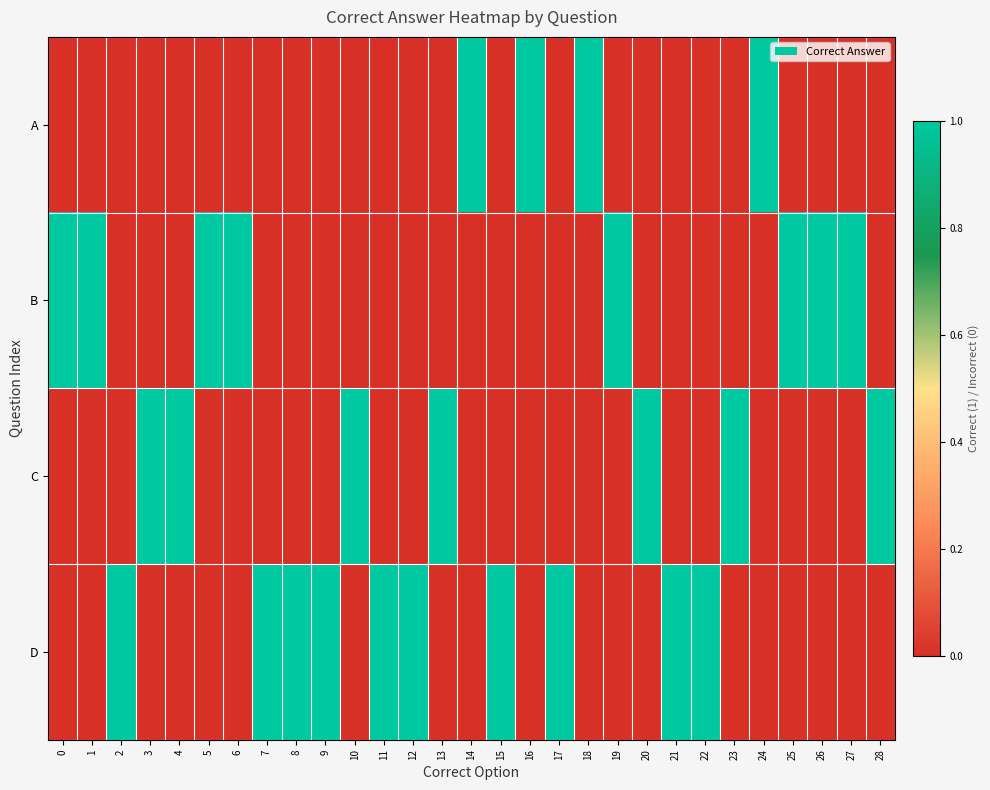

Reading right to left, extract all data points from this chart.

A: 28=0	27=0	26=0	25=0	24=1	23=0	22=0	21=0	20=0	19=0	18=1	17=0	16=1	15=0	14=1	13=0	12=0	11=0	10=0	9=0	8=0	7=0	6=0	5=0	4=0	3=0	2=0	1=0	0=0
B: 28=0	27=1	26=1	25=1	24=0	23=0	22=0	21=0	20=0	19=1	18=0	17=0	16=0	15=0	14=0	13=0	12=0	11=0	10=0	9=0	8=0	7=0	6=1	5=1	4=0	3=0	2=0	1=1	0=1
C: 28=1	27=0	26=0	25=0	24=0	23=1	22=0	21=0	20=1	19=0	18=0	17=0	16=0	15=0	14=0	13=1	12=0	11=0	10=1	9=0	8=0	7=0	6=0	5=0	4=1	3=1	2=0	1=0	0=0
D: 28=0	27=0	26=0	25=0	24=0	23=0	22=1	21=1	20=0	19=0	18=0	17=1	16=0	15=1	14=0	13=0	12=1	11=1	10=0	9=1	8=1	7=1	6=0	5=0	4=0	3=0	2=1	1=0	0=0